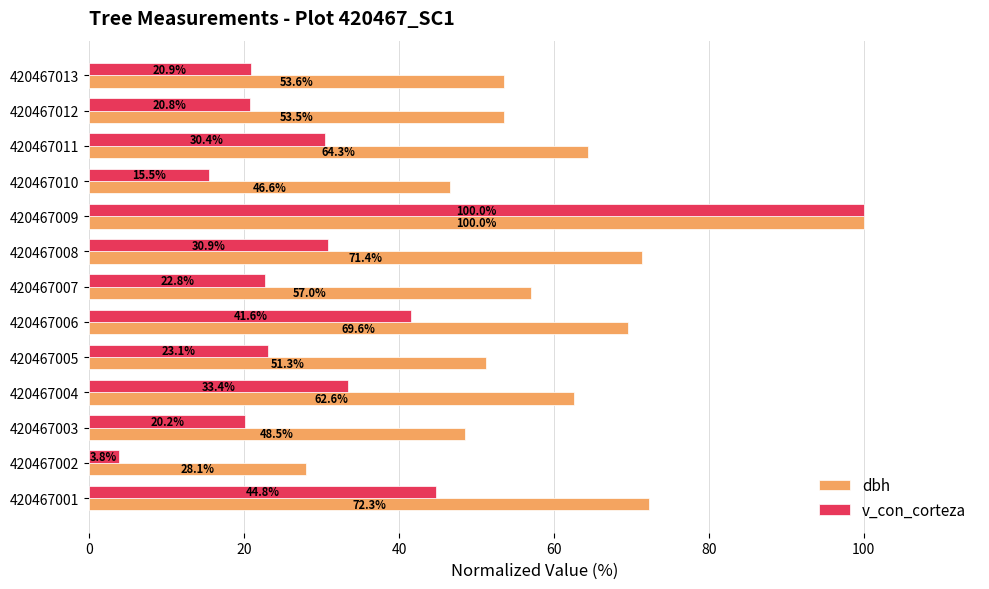

What is the average value of the v_con_corteza series?

31.4